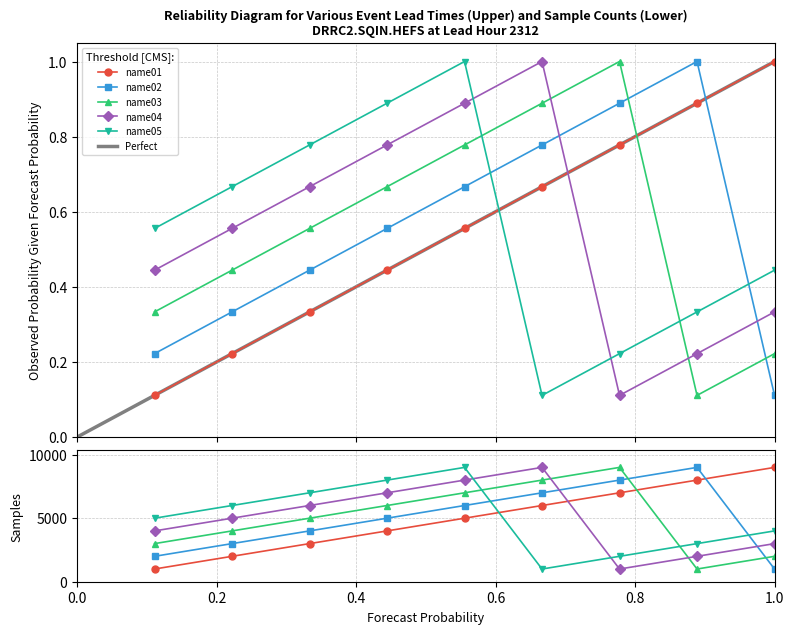

True or false: name01 has more than 0 points higher than both neighbors.

False